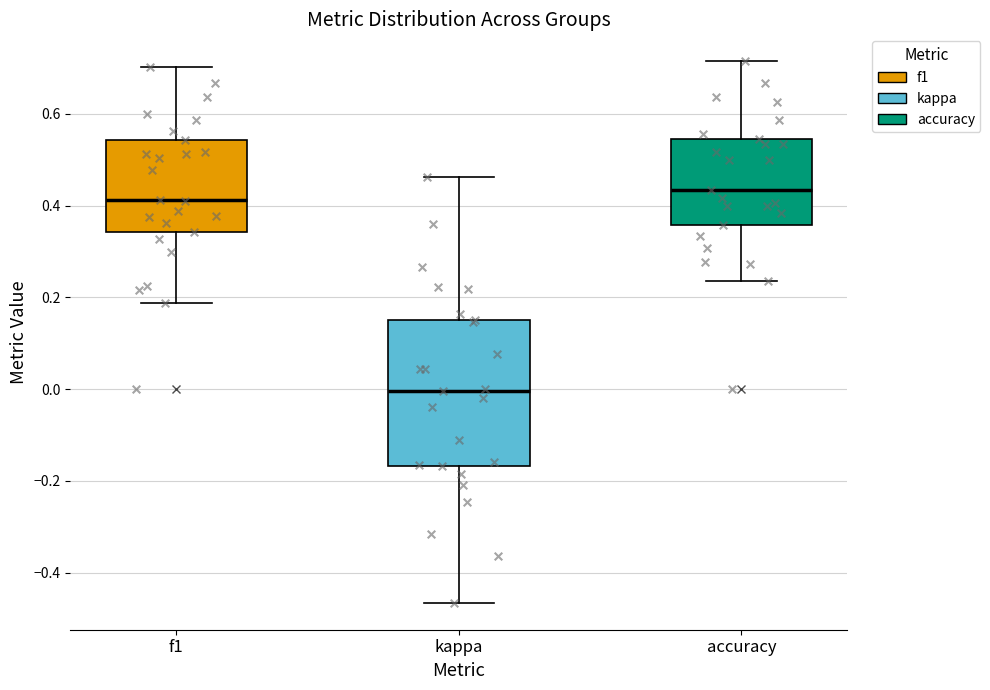

Where is the upper edge of the box for kappa on the y-axis? The values are not printed on the chart, so give them approximately, as read against the axis.

0.16